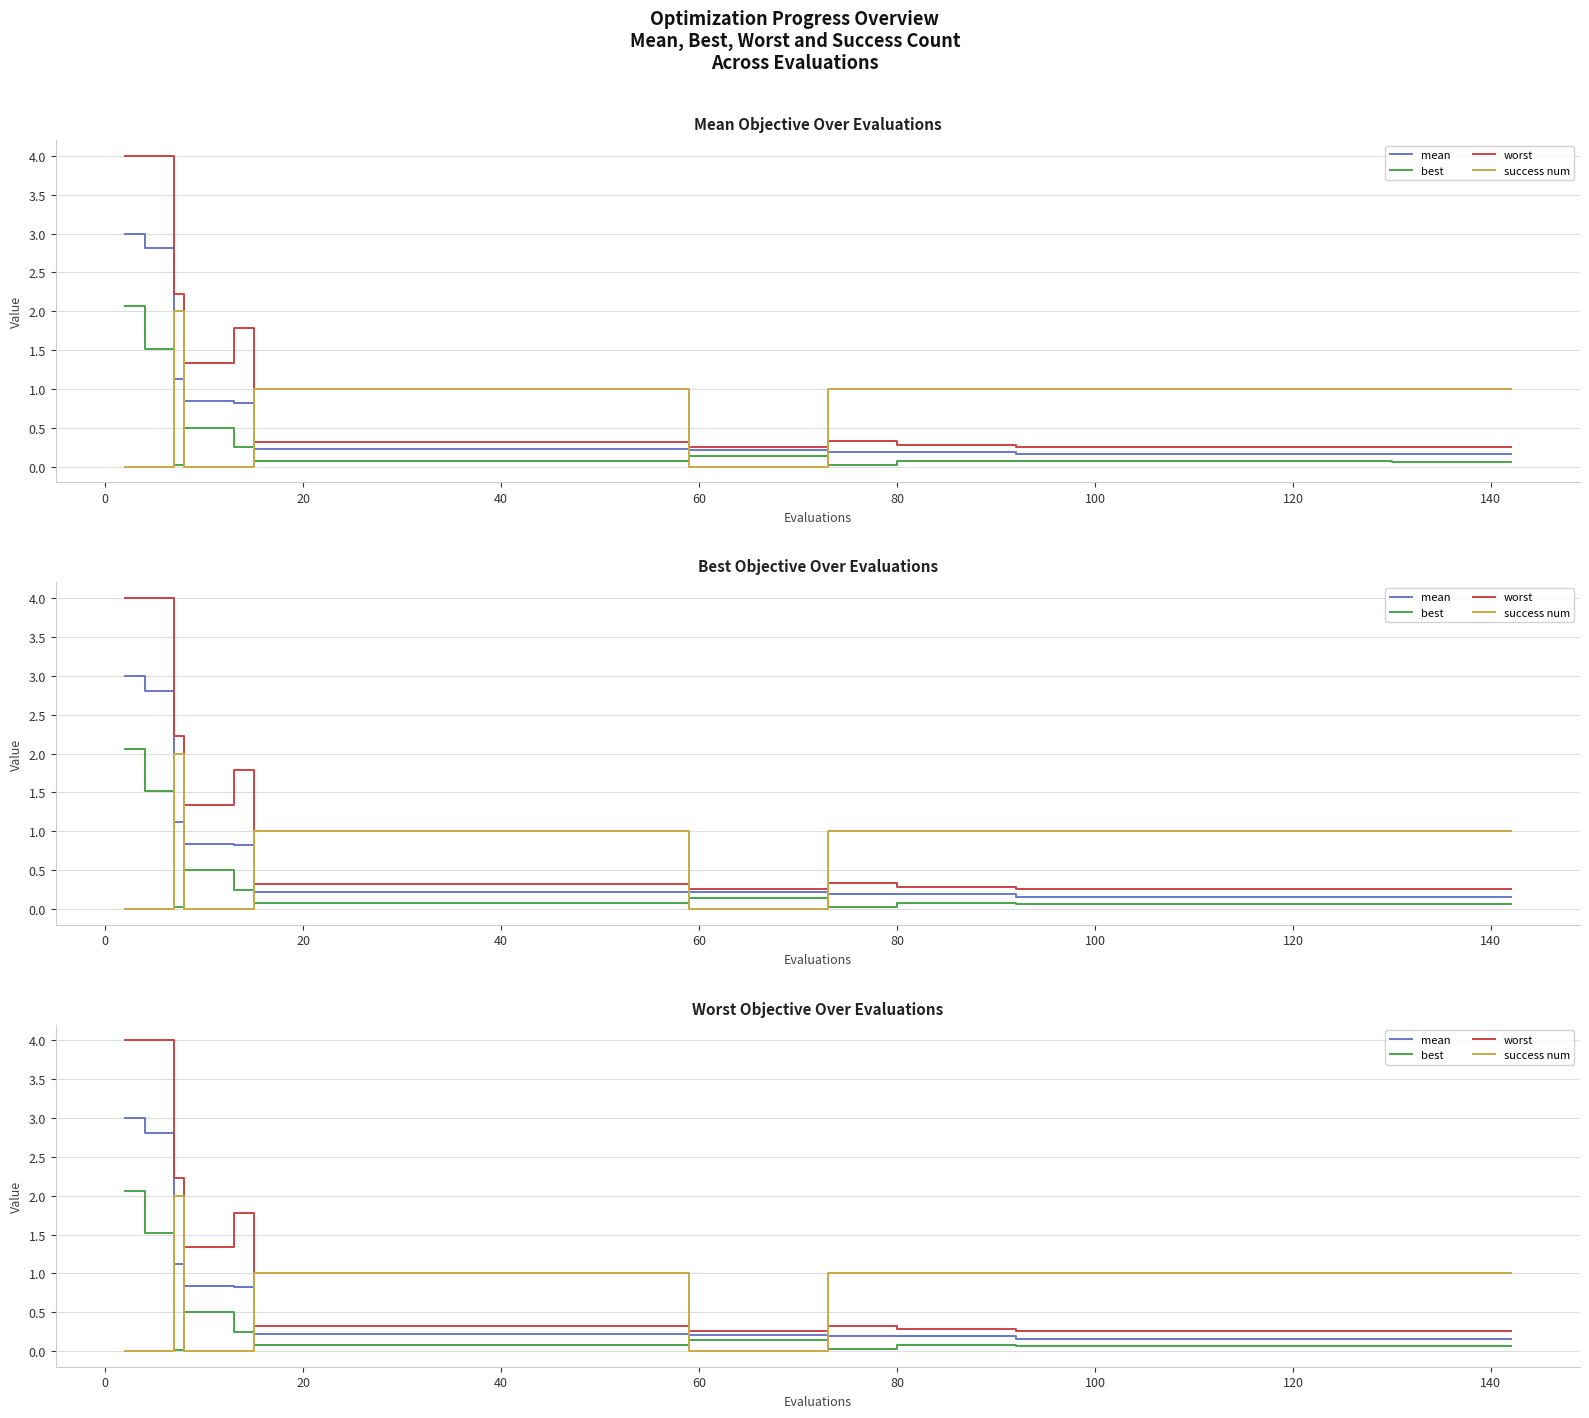

What is the value of the best point at the 18th from the left?

0.1